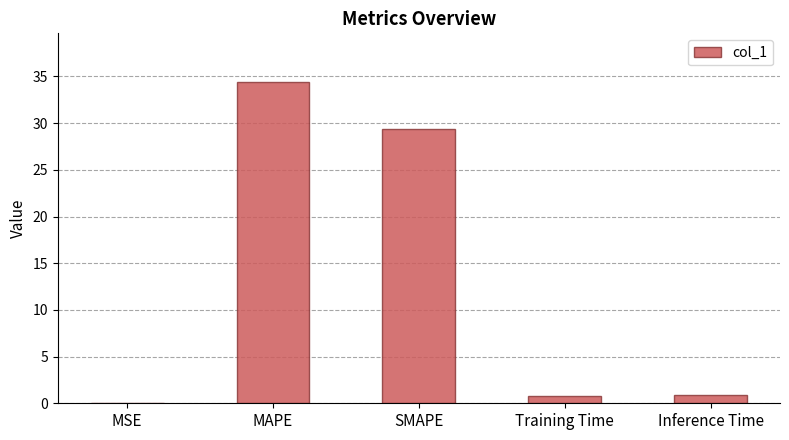

The chart shows a value of 0.8 at Training Time. True or false?

True